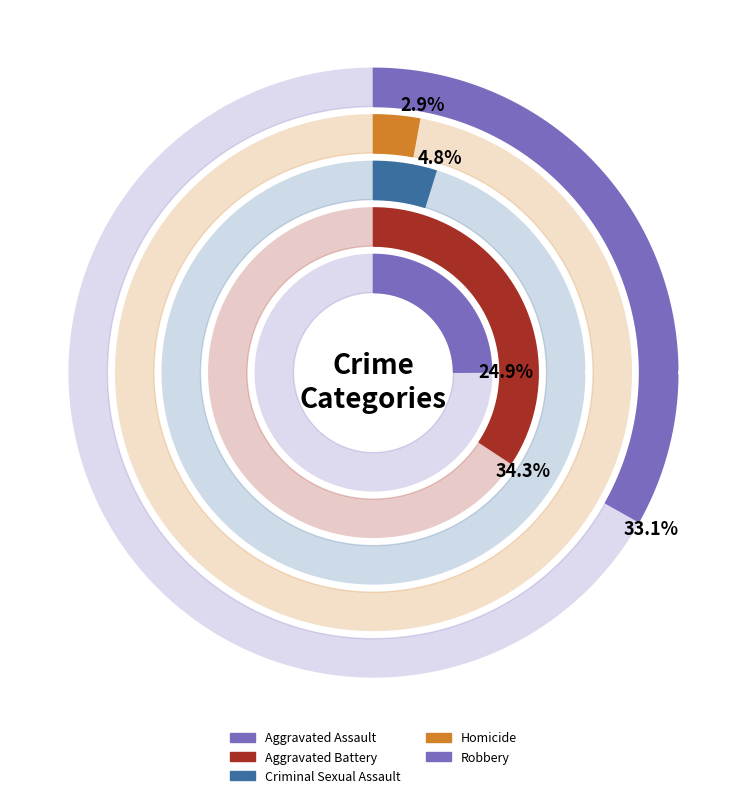

Which category has the biggest portion of the pie?

Aggravated Battery